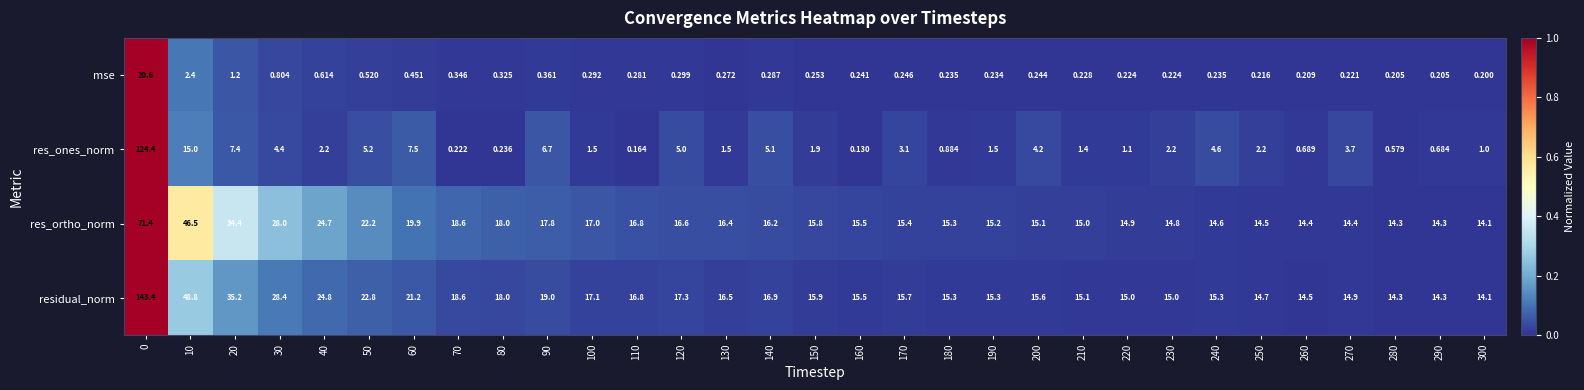

Which series has the largest total across all categories?

residual_norm